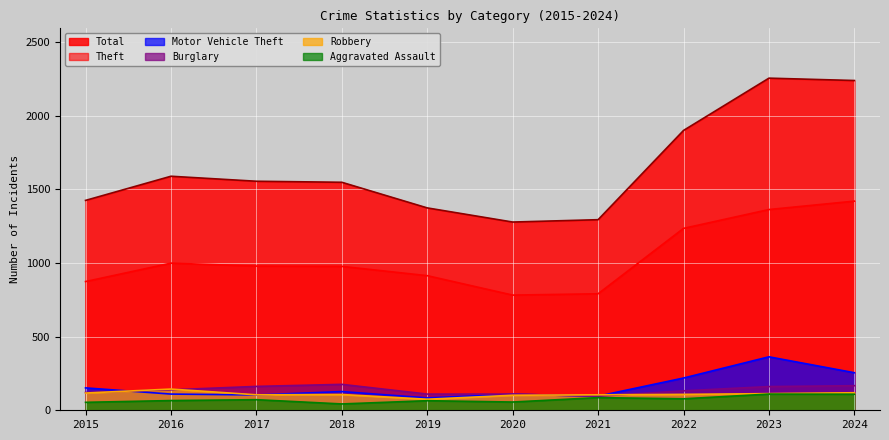

Rank the series at 2018 from lowest to highest value.

Aggravated Assault, Robbery, Motor Vehicle Theft, Burglary, Theft, Total